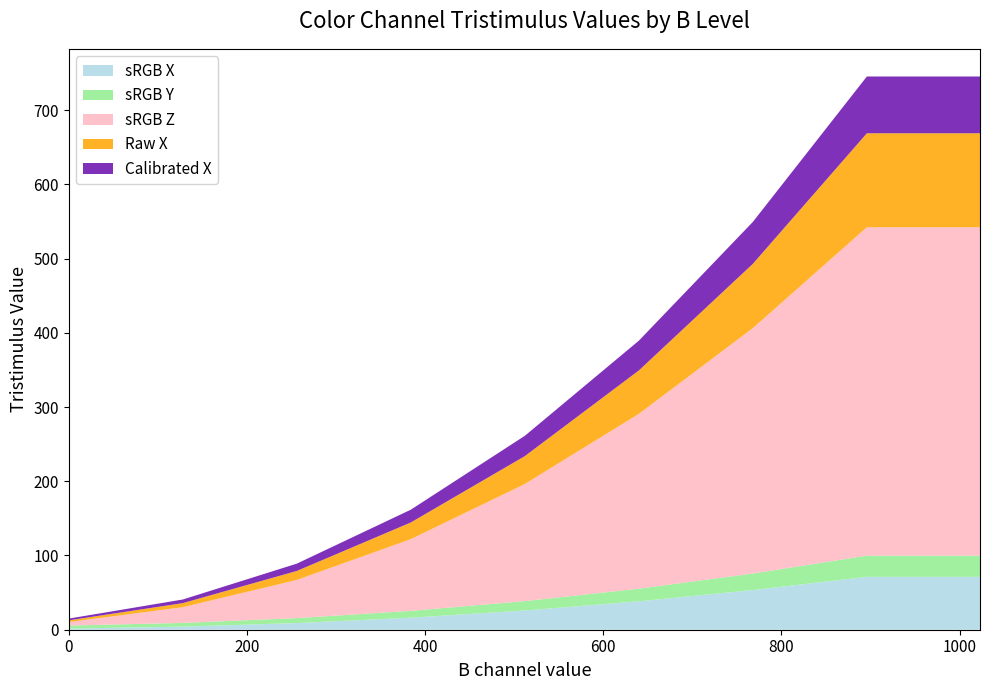

Reading left to right, what are all the values shown in this chart?

sRGB X: 1.5	4.2	9.0	16.2	25.9	38.3	53.4	71.2	71.2
sRGB Y: 4.1	5.0	6.7	9.2	12.6	17.0	22.3	28.6	28.6
sRGB Z: 4.7	21.2	51.4	96.6	157.7	235.5	330.5	442.4	442.4
Raw X: 2.3	5.5	12.1	22.5	37.6	58.4	86.6	126.6	126.6
Calibrated X: 2.3	4.9	9.8	17.2	27.3	40.1	56.5	76.5	76.5